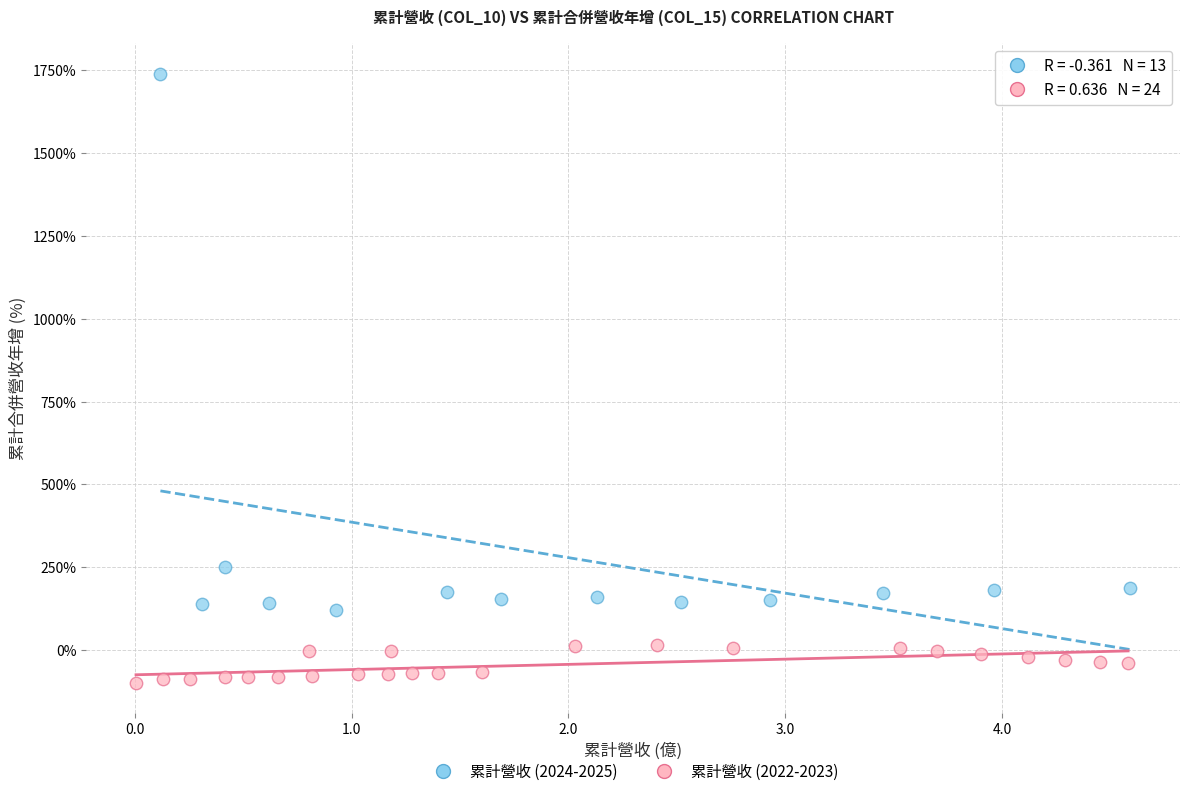

Which series contains the lowest Y value?

累計營收 (2022-2023)